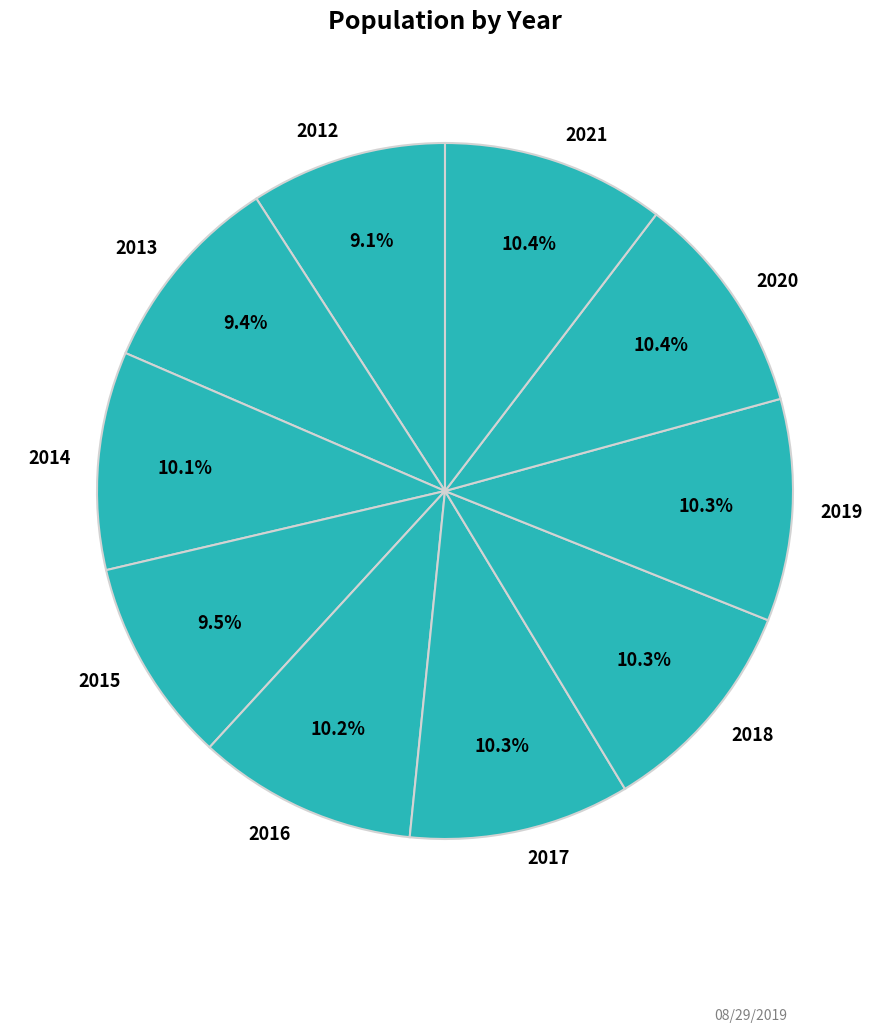

Approximately how many times larger is the value at 2012 compared to 2014?

0.9